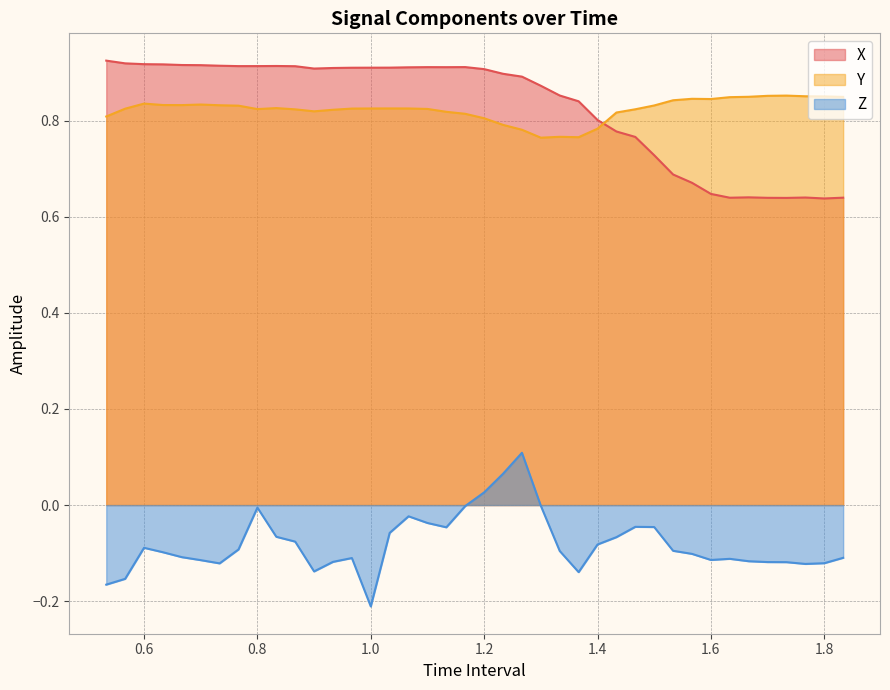

Reading left to right, extract all data points from this chart.

X: 0.9	0.9	0.9	0.9	0.9	0.9	0.9	0.9	0.9	0.9	0.9	0.9	0.9	0.9	0.9	0.9	0.9	0.9	0.9	0.9	0.9	0.9	0.9	0.9	0.9	0.8	0.8	0.8	0.8	0.7	0.7	0.7	0.6	0.6	0.6	0.6	0.6	0.6	0.6	0.6
Y: 0.8	0.8	0.8	0.8	0.8	0.8	0.8	0.8	0.8	0.8	0.8	0.8	0.8	0.8	0.8	0.8	0.8	0.8	0.8	0.8	0.8	0.8	0.8	0.8	0.8	0.8	0.8	0.8	0.8	0.8	0.8	0.8	0.8	0.8	0.8	0.9	0.9	0.9	0.9	0.8
Z: -0.2	-0.2	-0.1	-0.1	-0.1	-0.1	-0.1	-0.1	-0.0	-0.1	-0.1	-0.1	-0.1	-0.1	-0.2	-0.1	-0.0	-0.0	-0.0	-0.0	0.0	0.1	0.1	-0.0	-0.1	-0.1	-0.1	-0.1	-0.0	-0.0	-0.1	-0.1	-0.1	-0.1	-0.1	-0.1	-0.1	-0.1	-0.1	-0.1